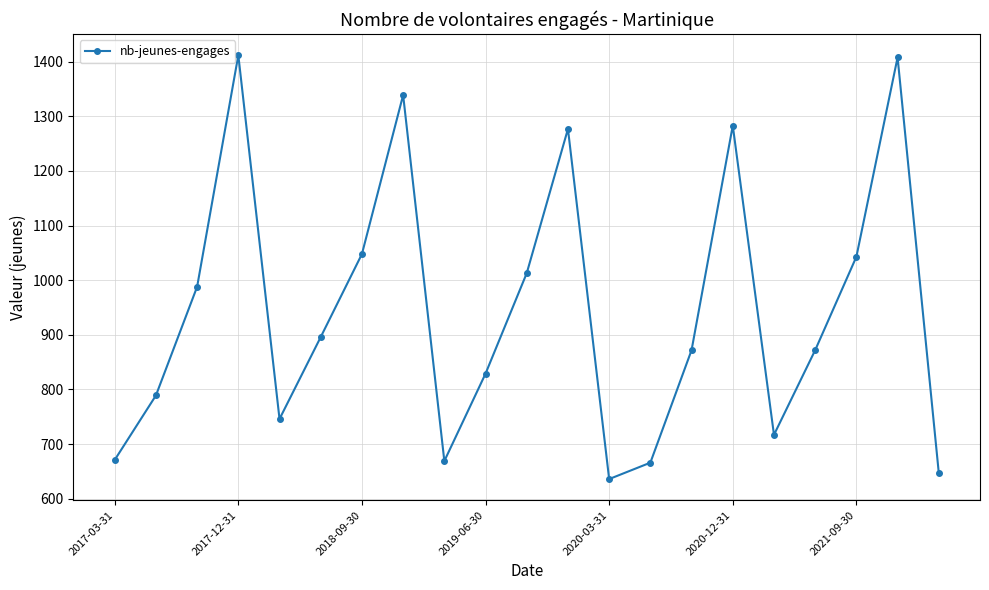

What is the value of the 10th point from the left?

829